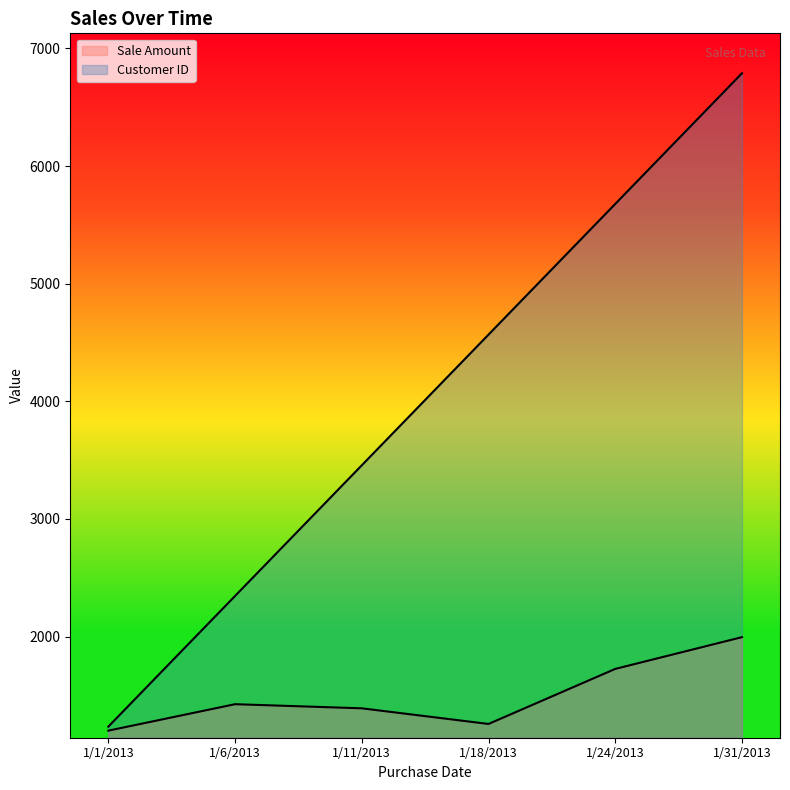

The value of Customer ID at 1/11/2013 is 1768. True or false?

False